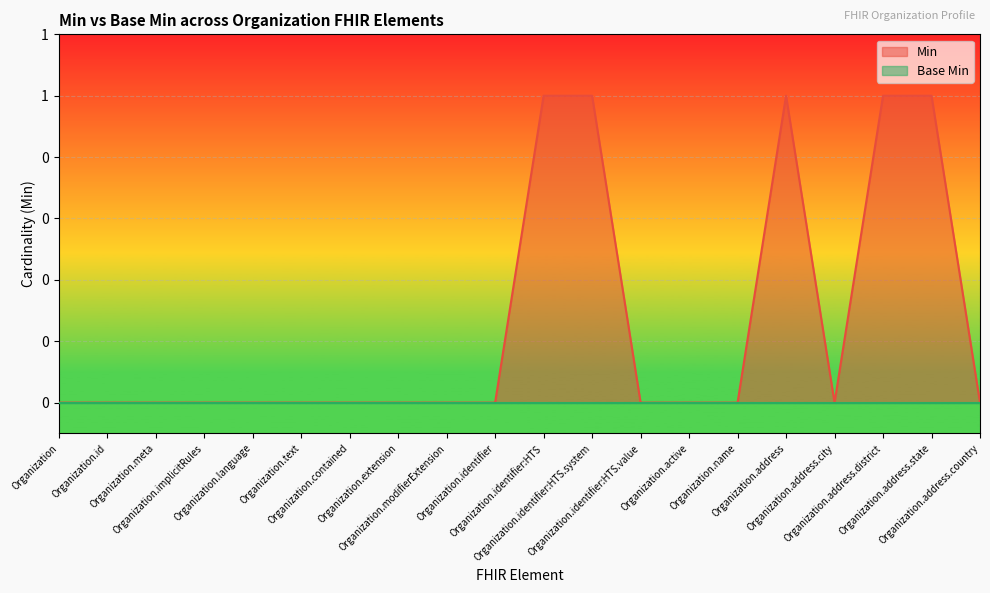

The chart shows a value of 2 at Organization.address.state. True or false?

False